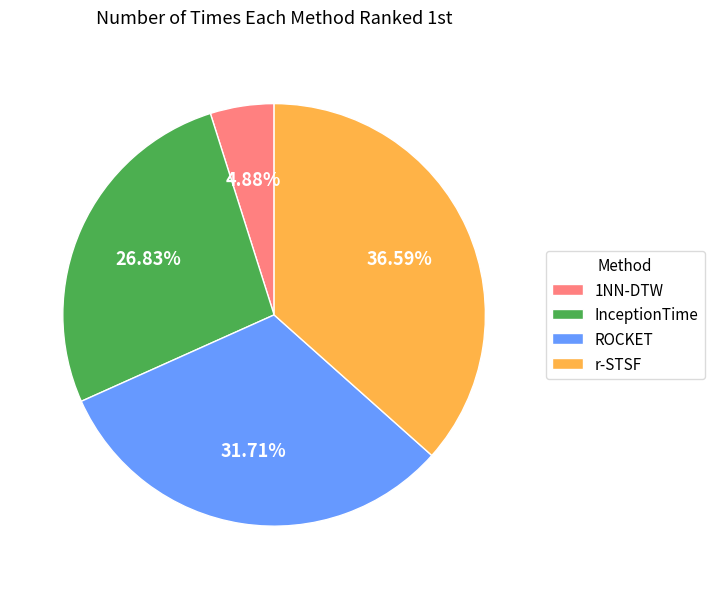

How many slices are in this pie chart?

4